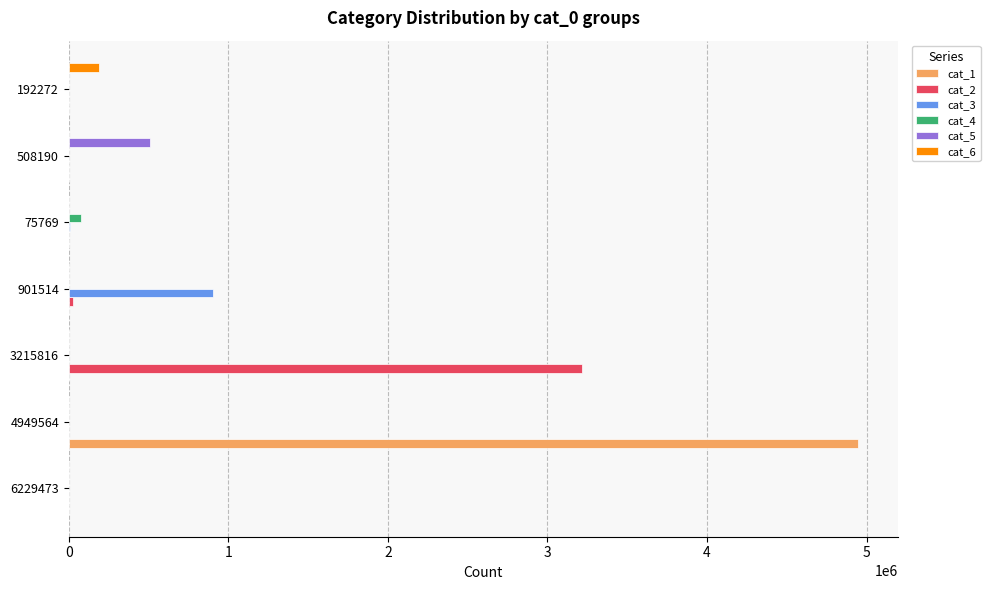

The value of cat_2 at 6229473 is 0. True or false?

True